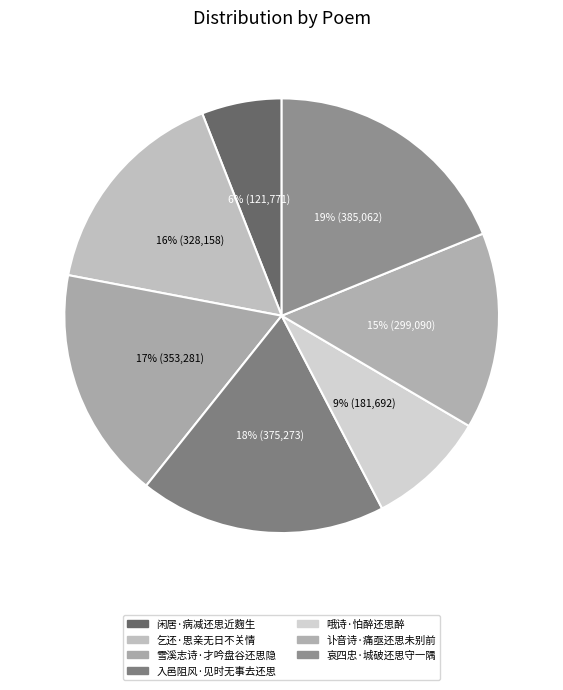

Is there any slice that represents more than half of the pie?

No